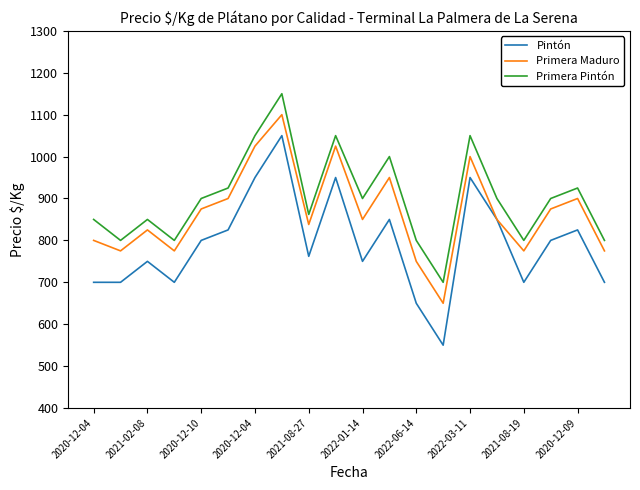

Reading left to right, transcribe all the data shown in this chart.

Pintón: 700	700	750	700	800	825	950	1050	762	950	750	850	650	550	950	850	700	800	825	700
Primera Maduro: 800	775	825	775	875	900	1025	1100	838	1025	850	950	750	650	1000	850	775	875	900	775
Primera Pintón: 850	800	850	800	900	925	1050	1150	862	1050	900	1000	800	700	1050	900	800	900	925	800